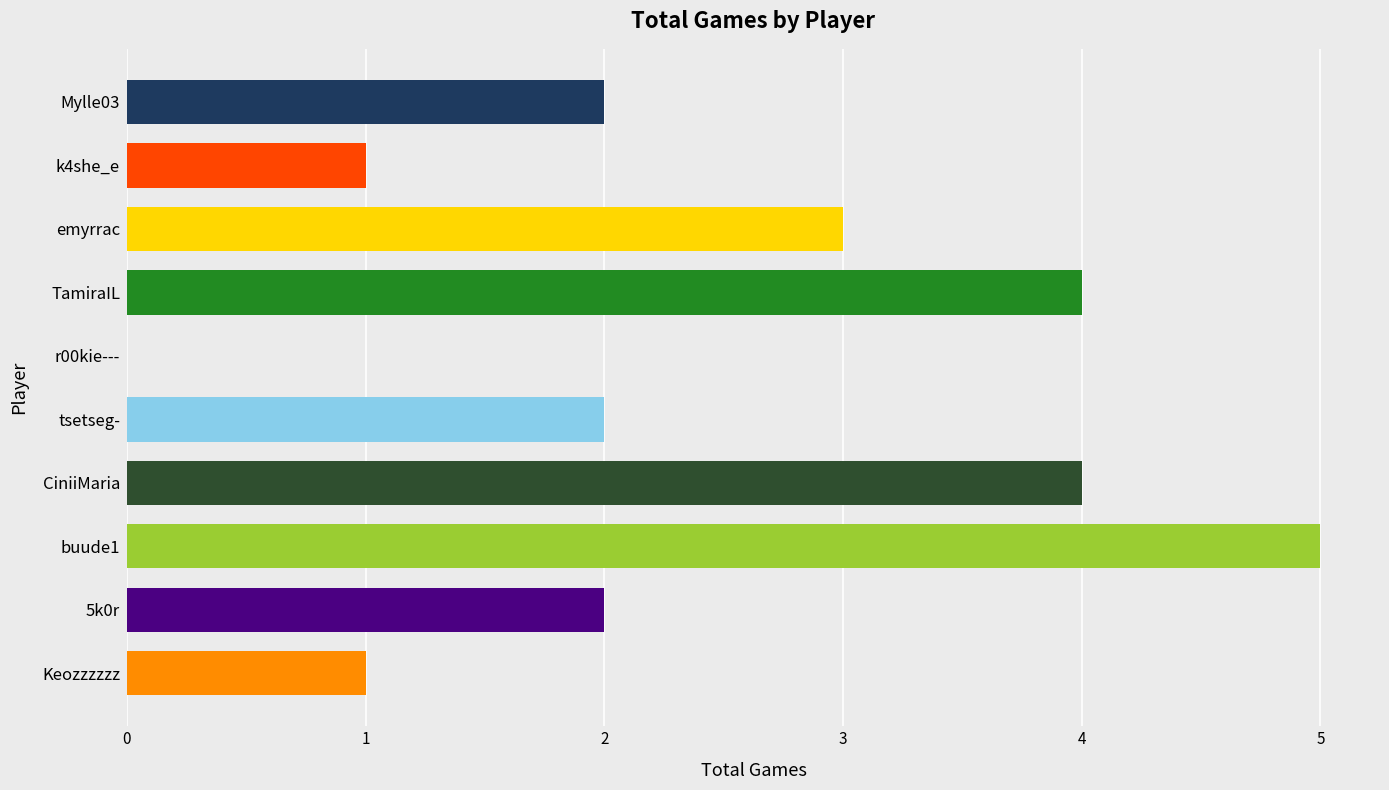

What is the sum of all values?

24